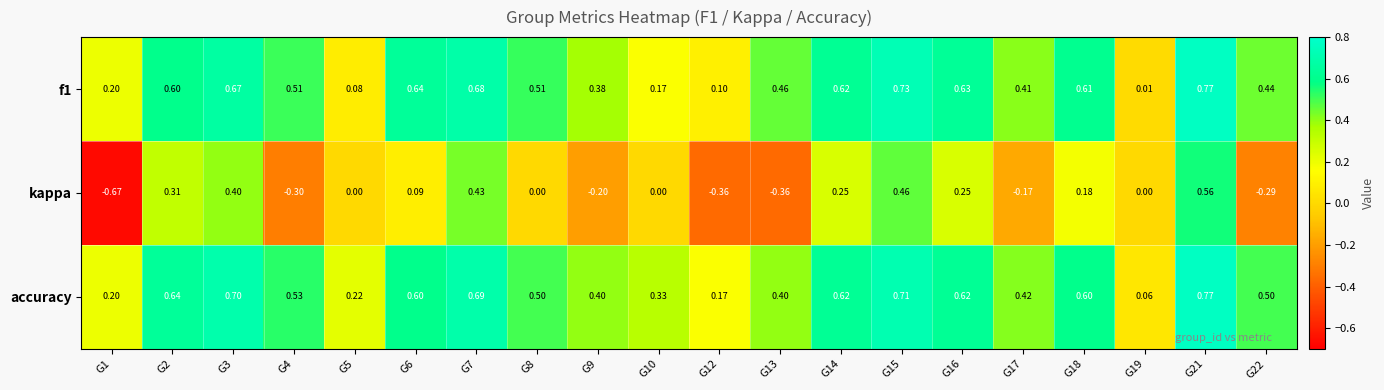

Which series has the largest total across all categories?

accuracy